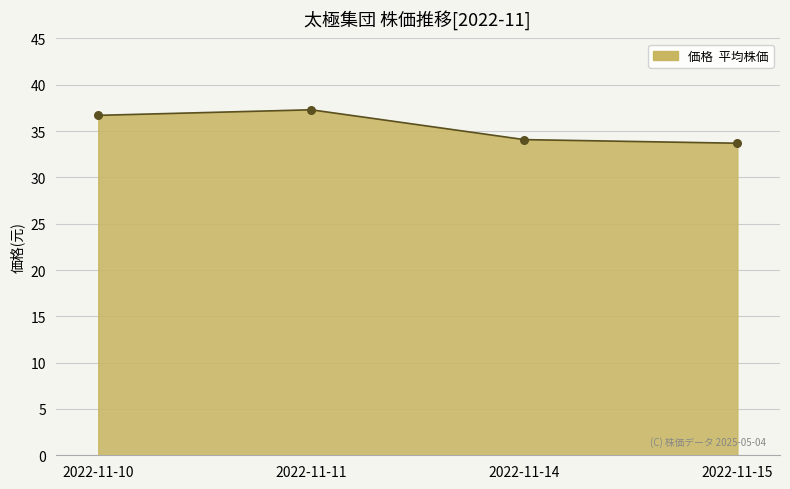

What is the change in value from 2022-11-10 to 2022-11-15?

-3.0